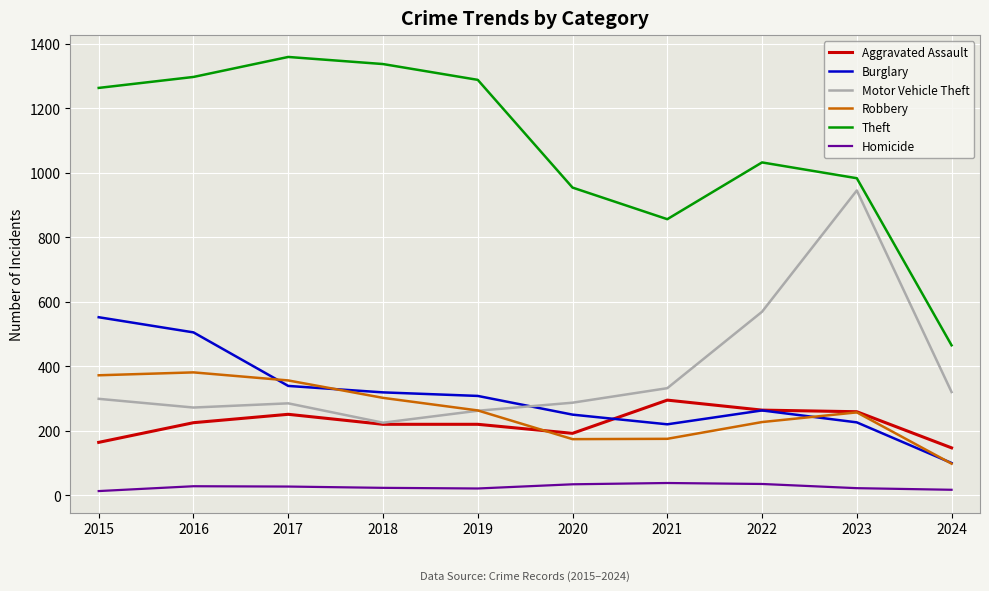

Does the chart display data point markers on the line(s)?

No